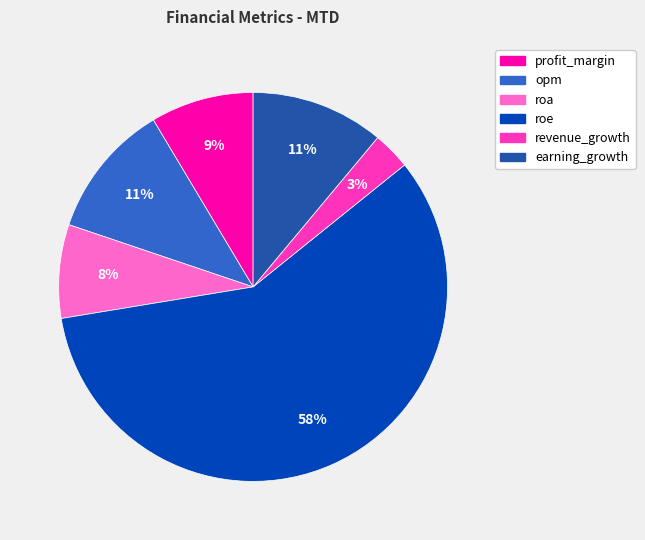

To the nearest percent, what portion does revenue_growth represent?

3%